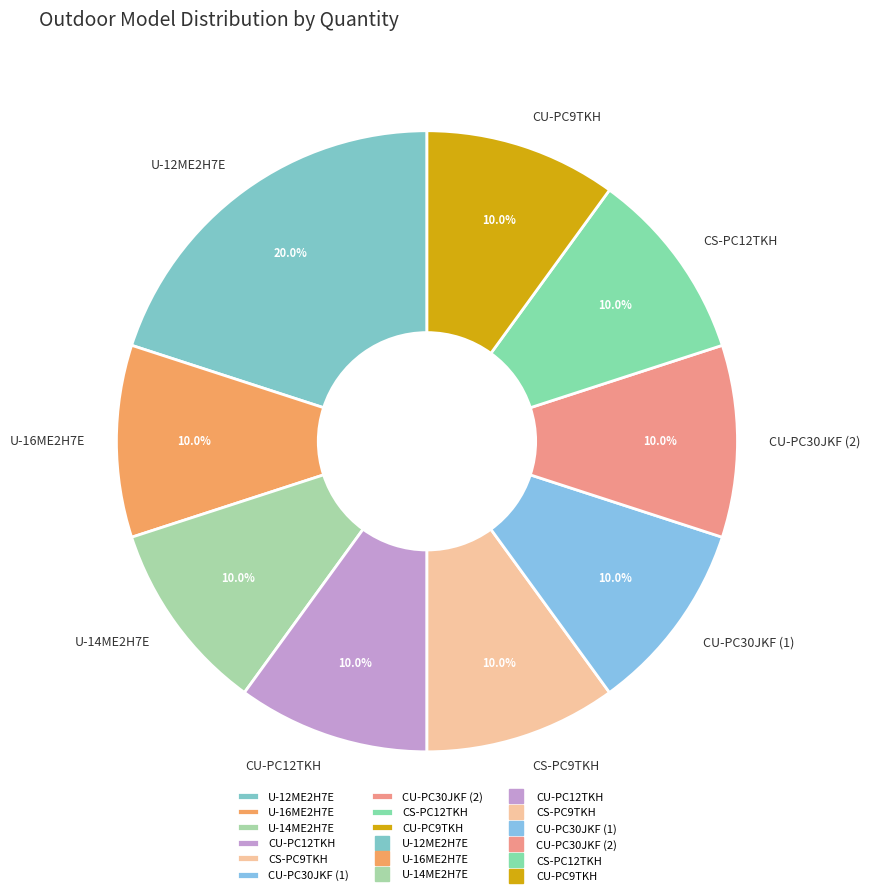

Count the number of slices in the pie.

9